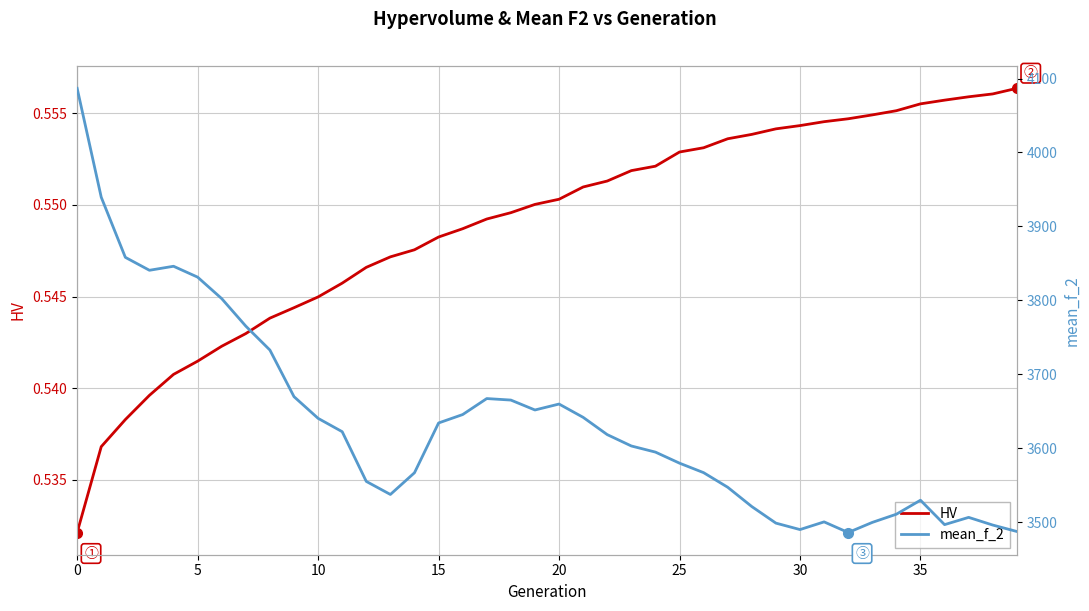

The HV series shows 0.6 at 39. True or false?

True